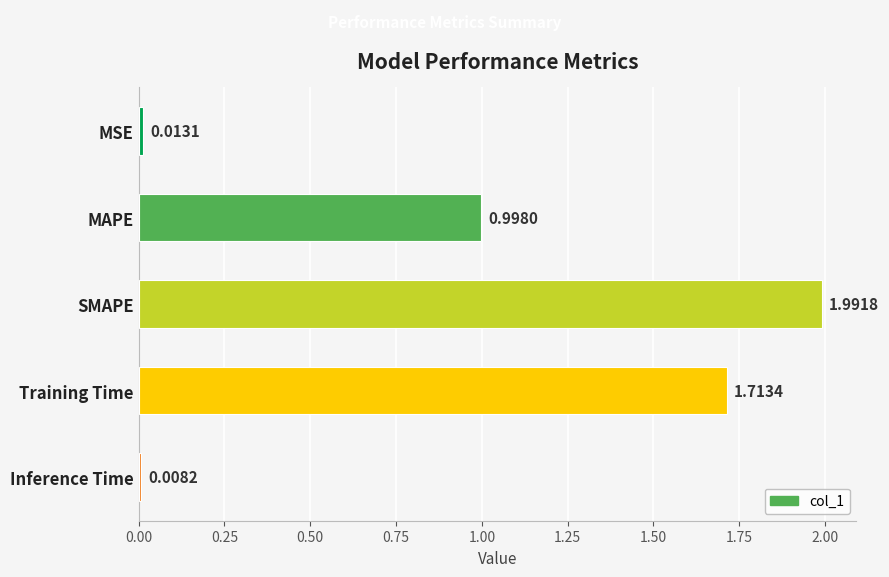

What is the average value?

0.9